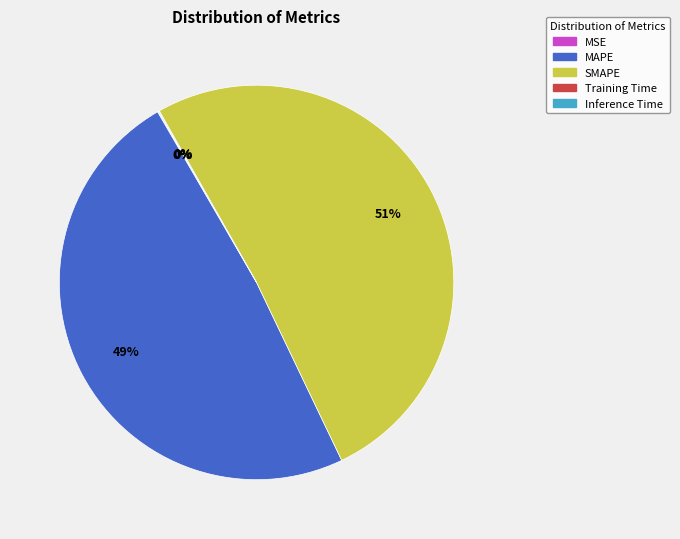

Does SMAPE account for over 50% of the chart?

Yes